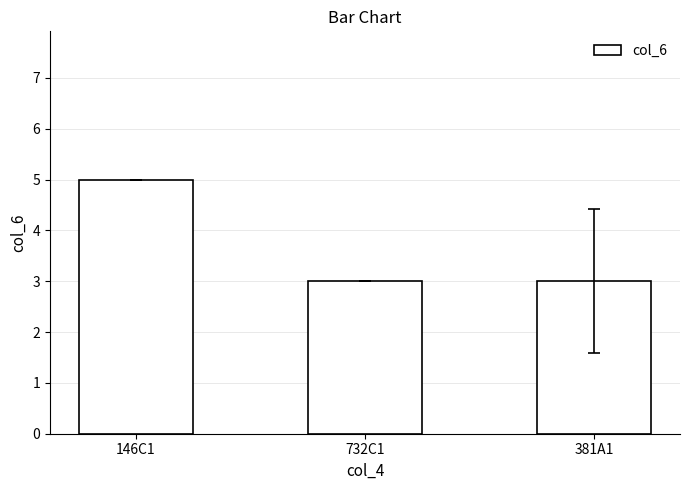

The chart shows a value of 5 at 146C1. True or false?

True